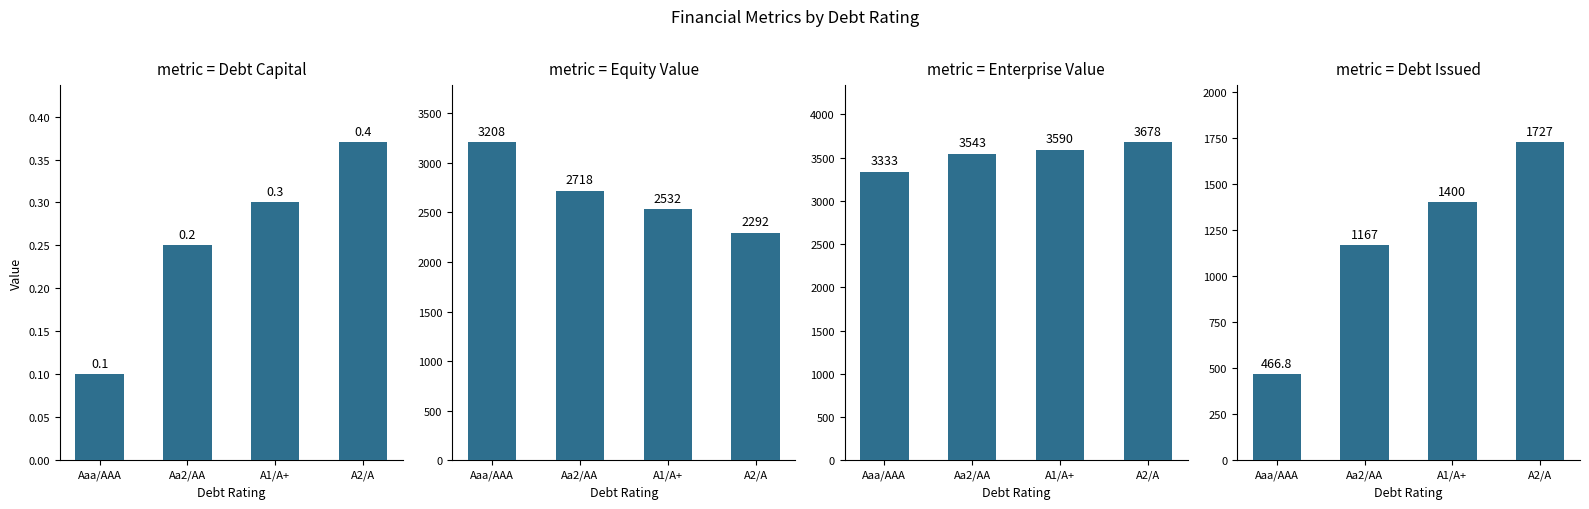

Reading left to right, what are all the values shown in this chart?

debt_capital: 0.1	0.2	0.3	0.4
equity_value: 3207.7	2718.0	2531.5	2292.3
enterprise_value: 3332.8	3543.2	3590.1	3677.6
debt_issued: 466.8	1166.9	1400.3	1727.0